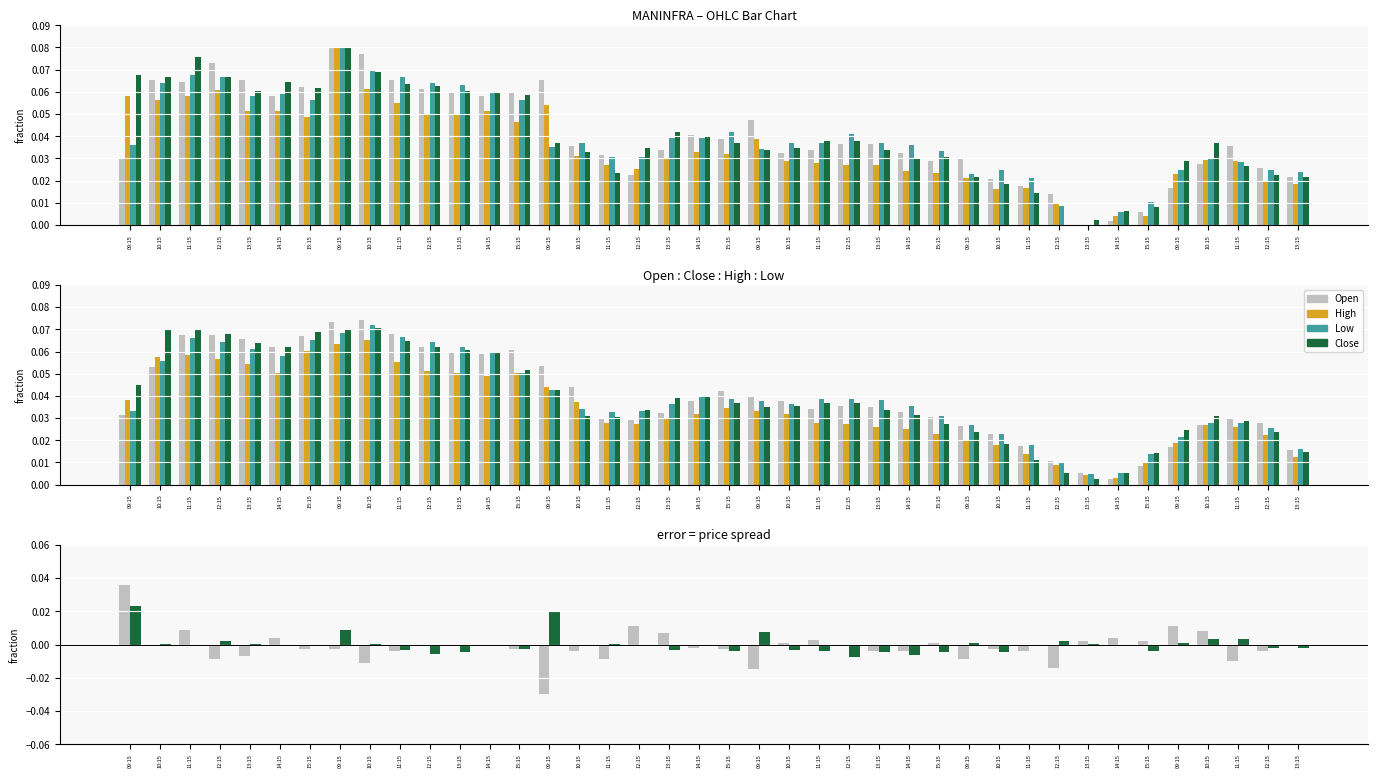

Which category has the lowest value across all series?

09:15